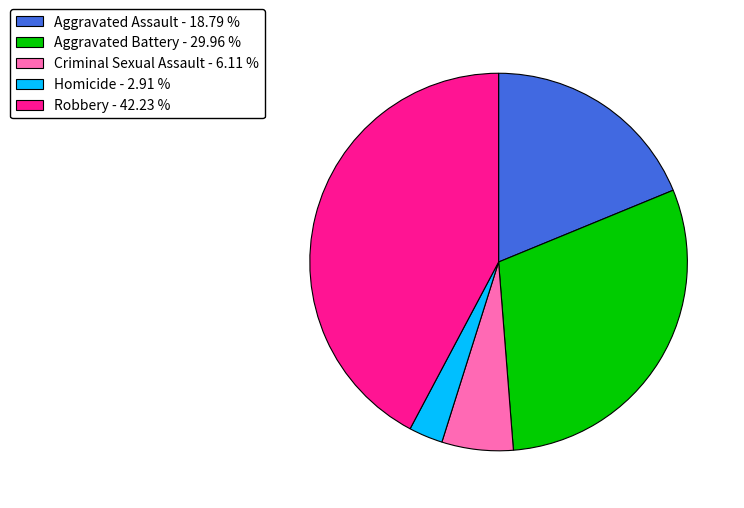

Combined, do Aggravated Assault and Criminal Sexual Assault account for over 50%?

No